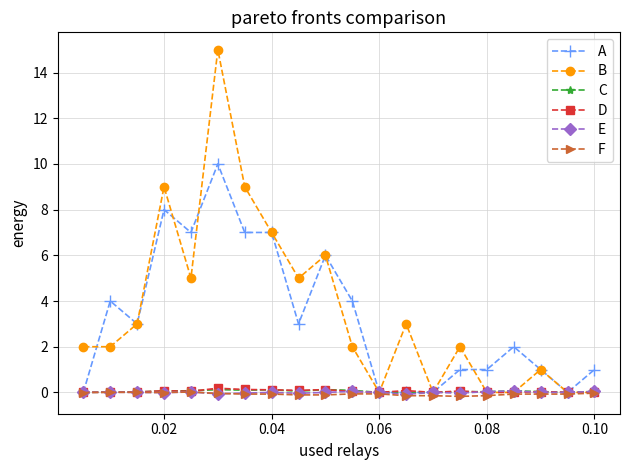

In B, how many points are higher than both neighbors (excluding endpoints)?

6